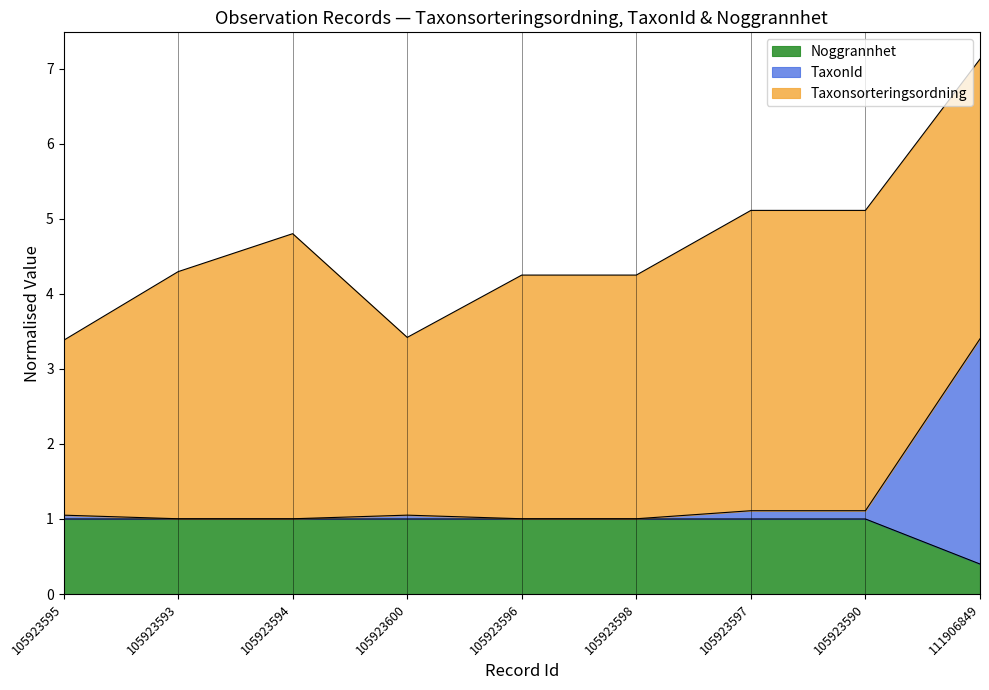

How many lines are shown in the chart?

3